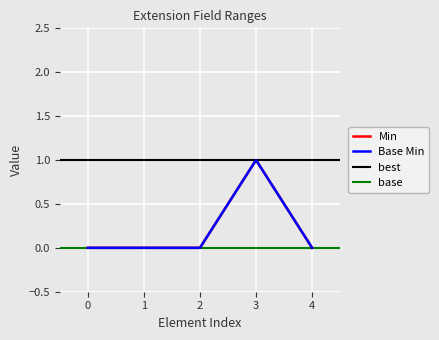

Reading left to right, extract all data points from this chart.

Min: 0=0	1=0	2=0	3=1	4=0
Base Min: 0=0	1=0	2=0	3=1	4=0